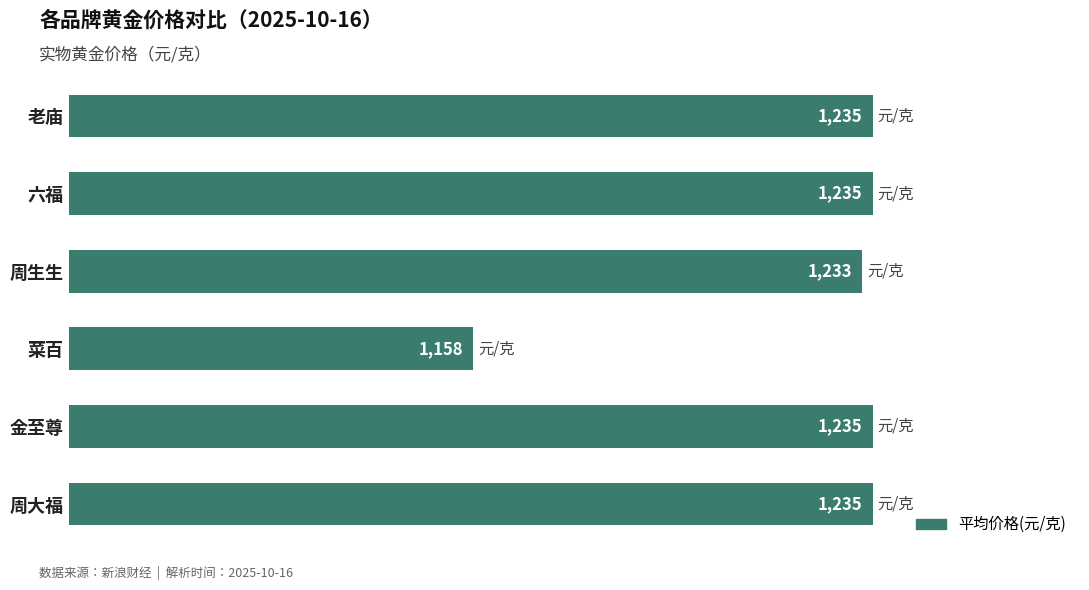

What is the maximum value shown in the chart?

1235